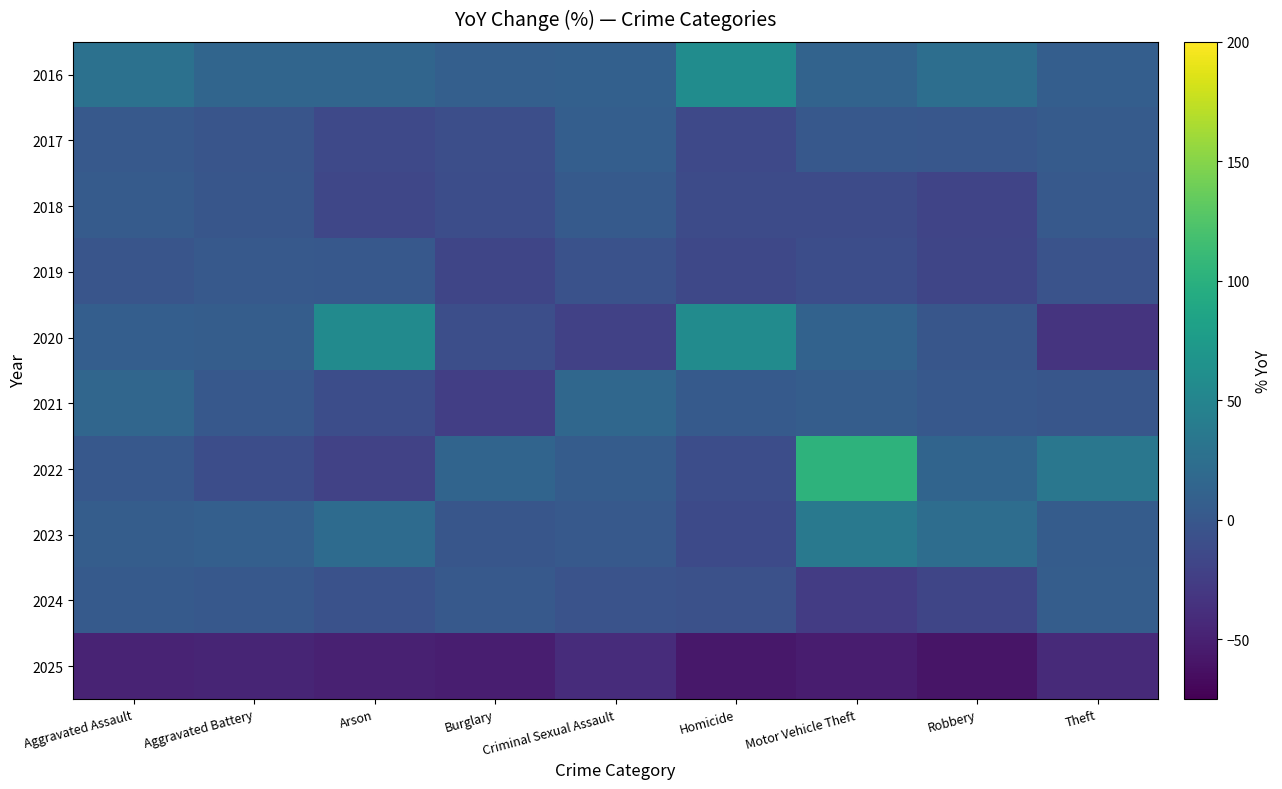

What is the sum of all 2020 values?

71.4